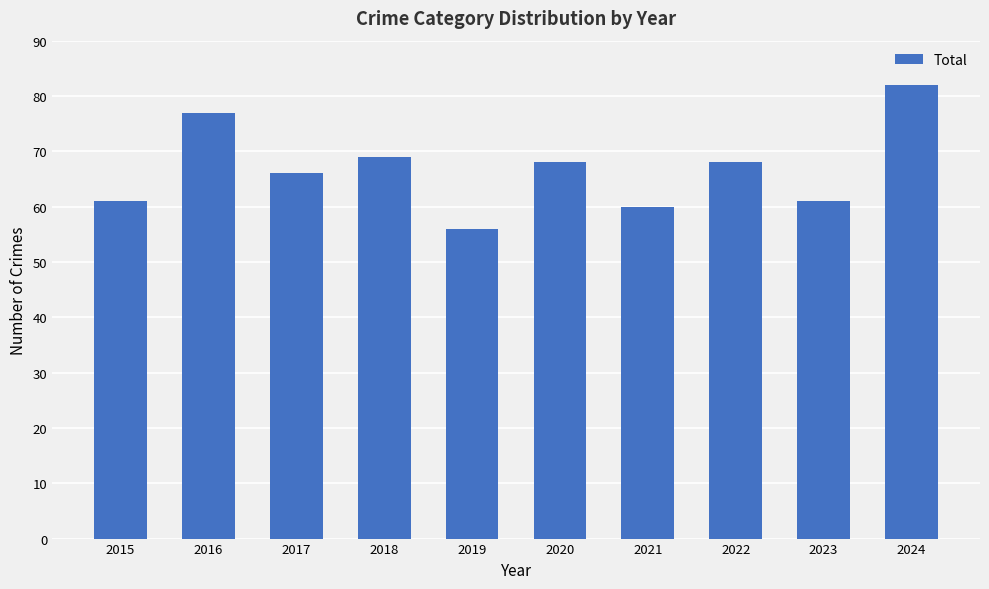

What is the change in value from 2015 to 2021?

-1